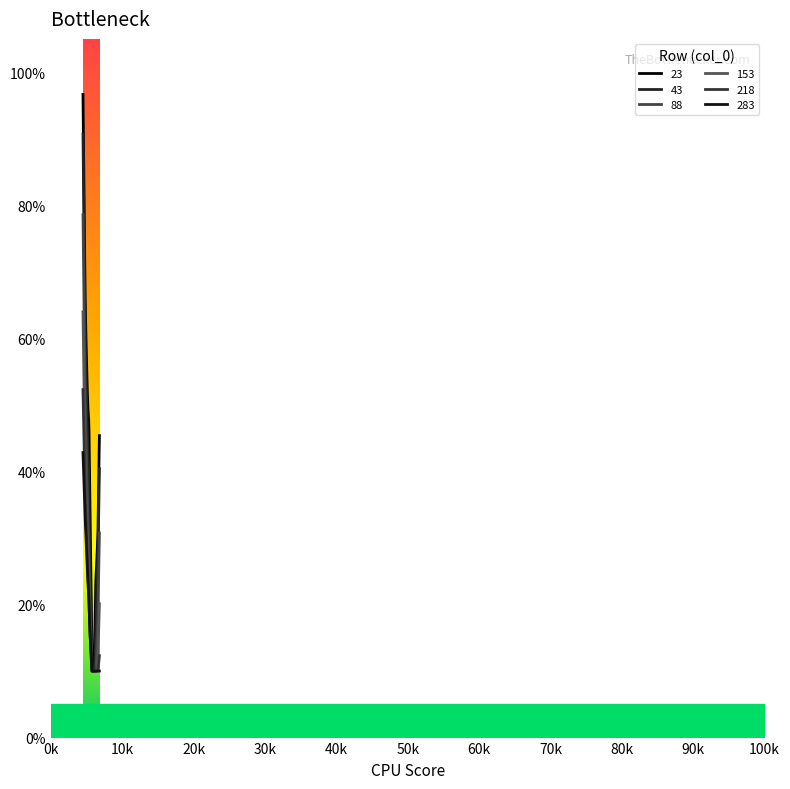

Where is 43 nearest to the value 0?

5800